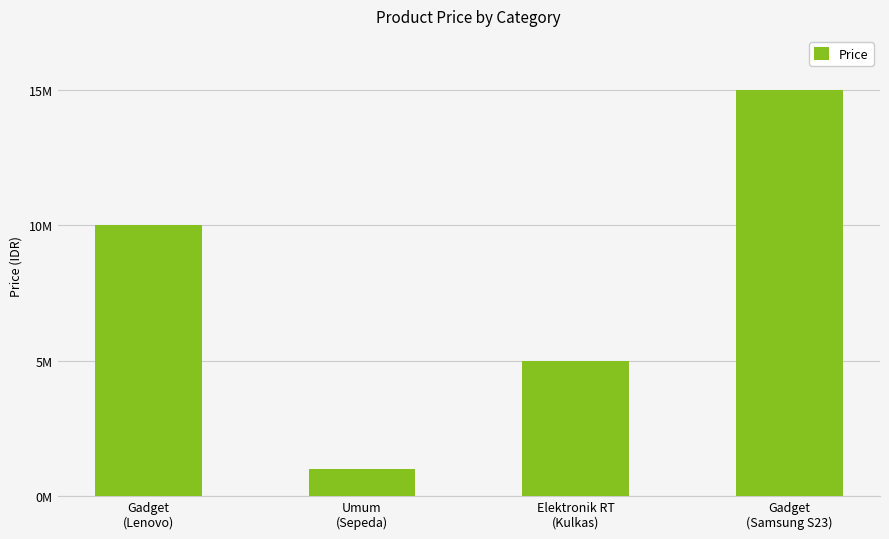

Are the bars horizontal?

No